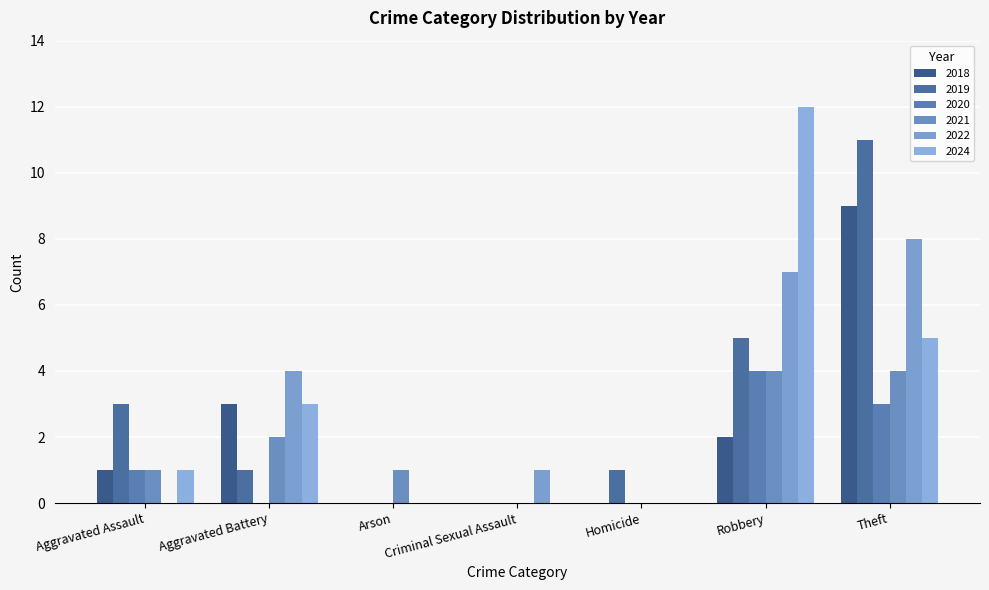

True or false: 2024 has a value of 7 at Robbery.

False